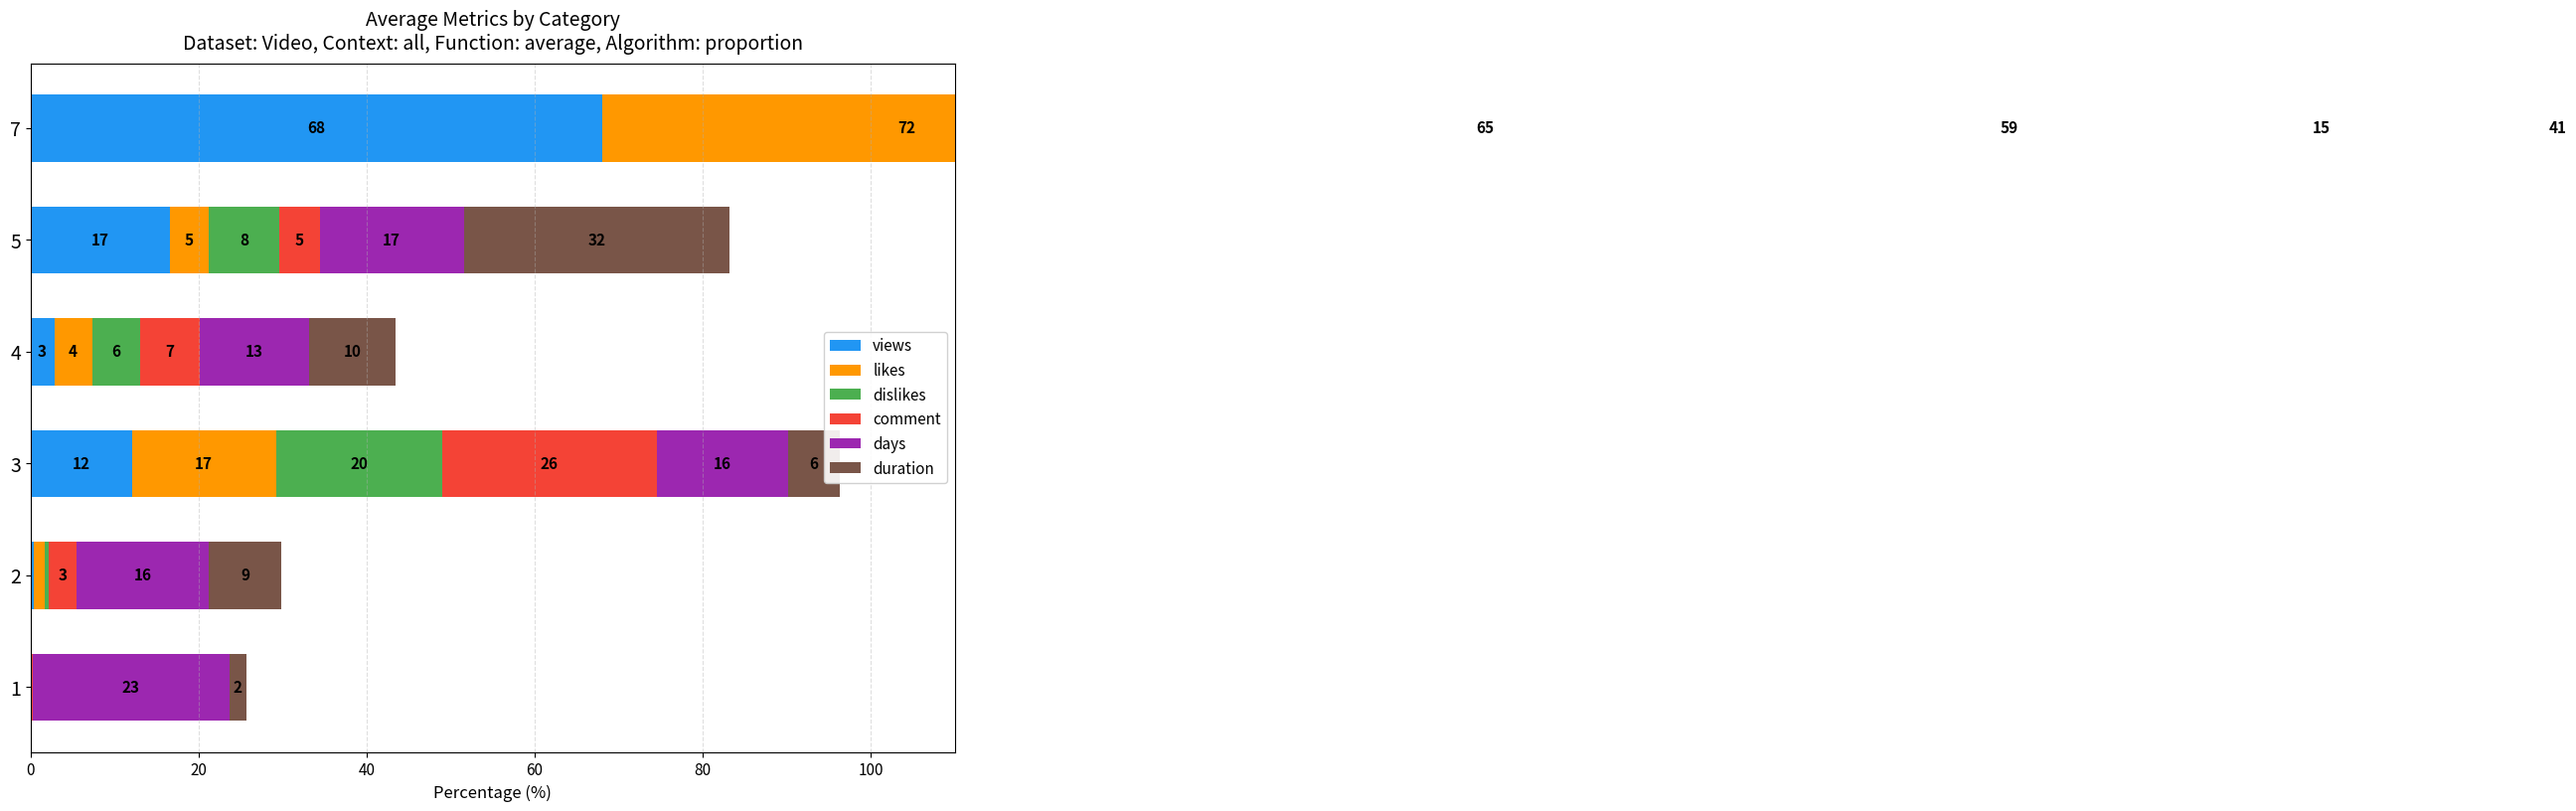

What are all the series names shown in the legend?

views, likes, dislikes, comment, days, duration